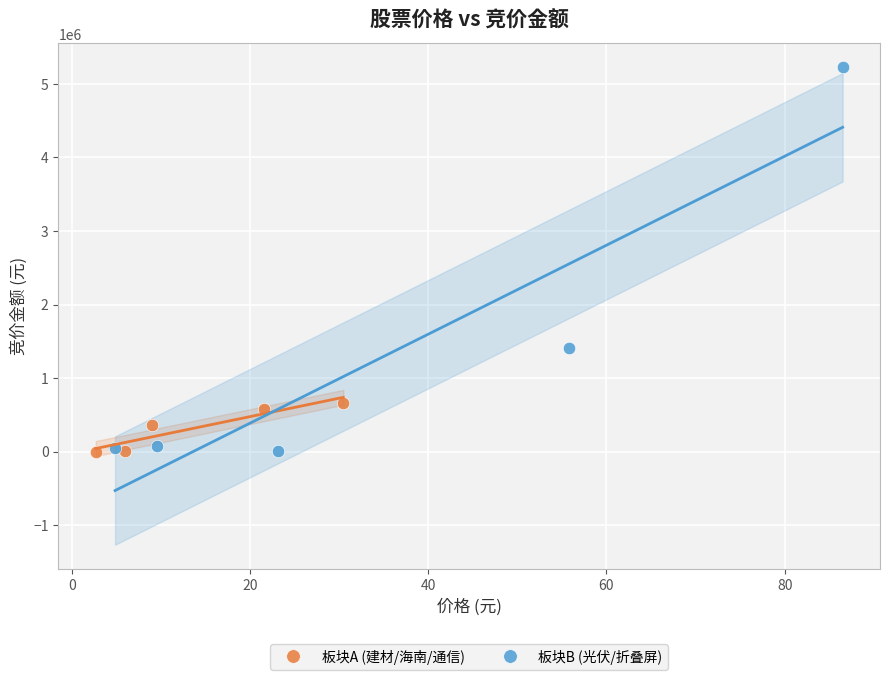

Which series reaches the maximum Y coordinate?

板块B (光伏/折叠屏)